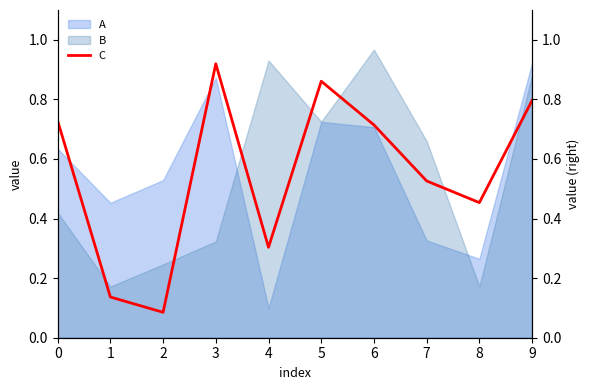

True or false: the data shows 0.2 at 0.

False